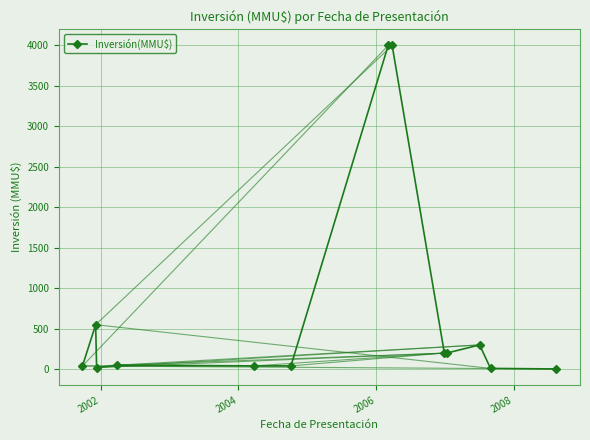

How many data points are less than 50?

6